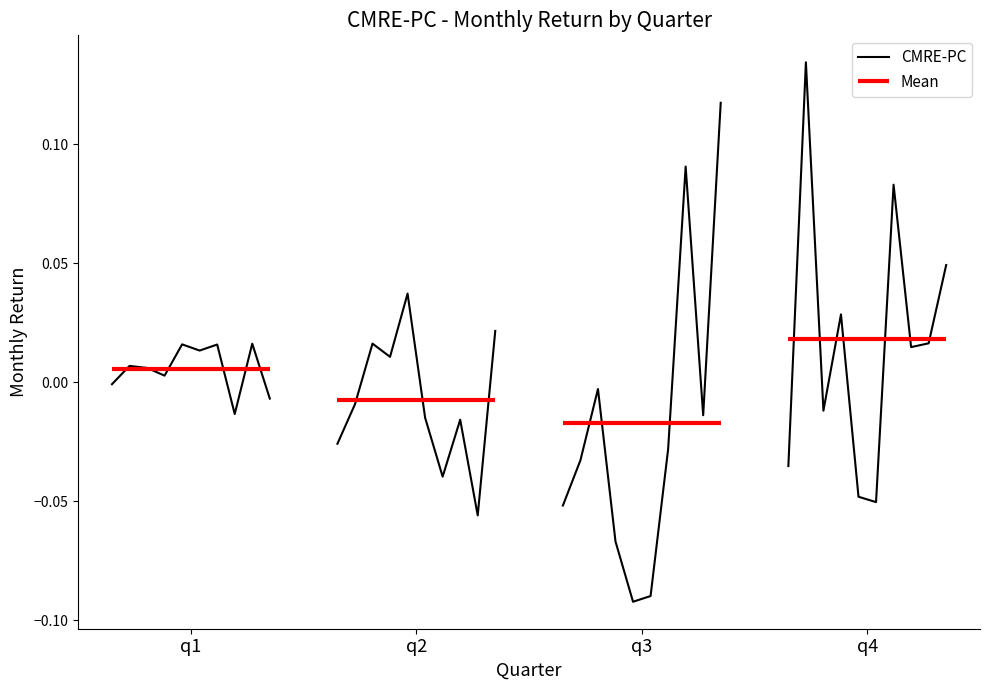

Is this an area chart (filled region under the line)?

No